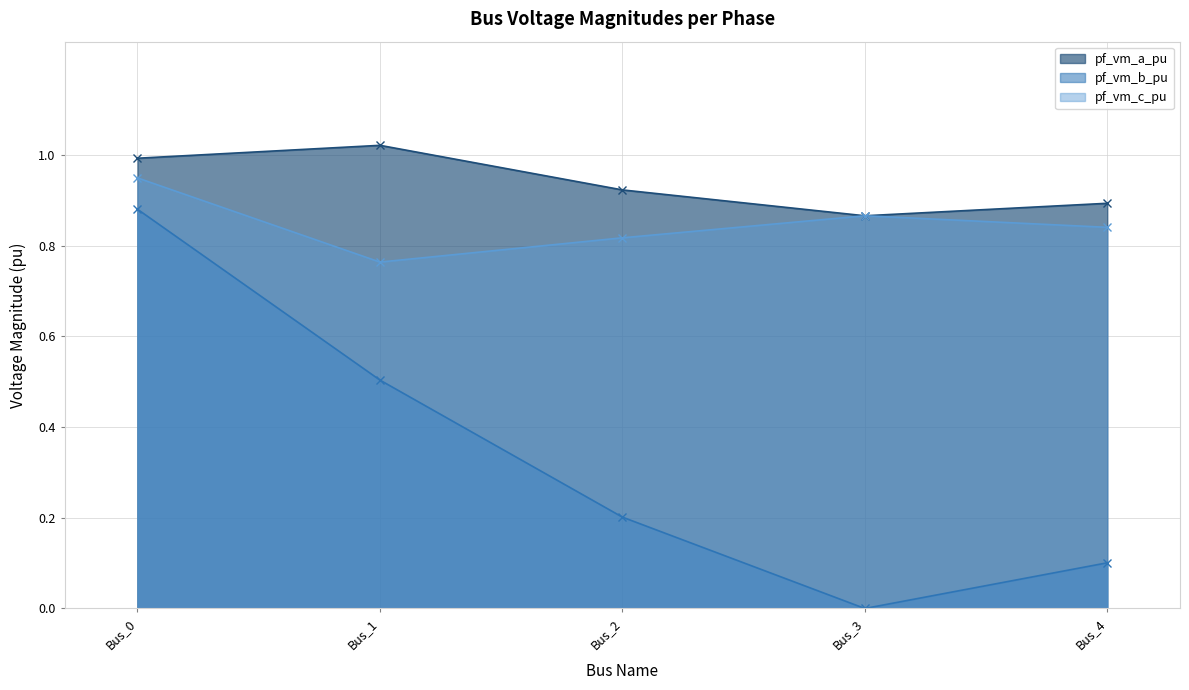

Between Bus_3 and Bus_1, which is larger?

Bus_1